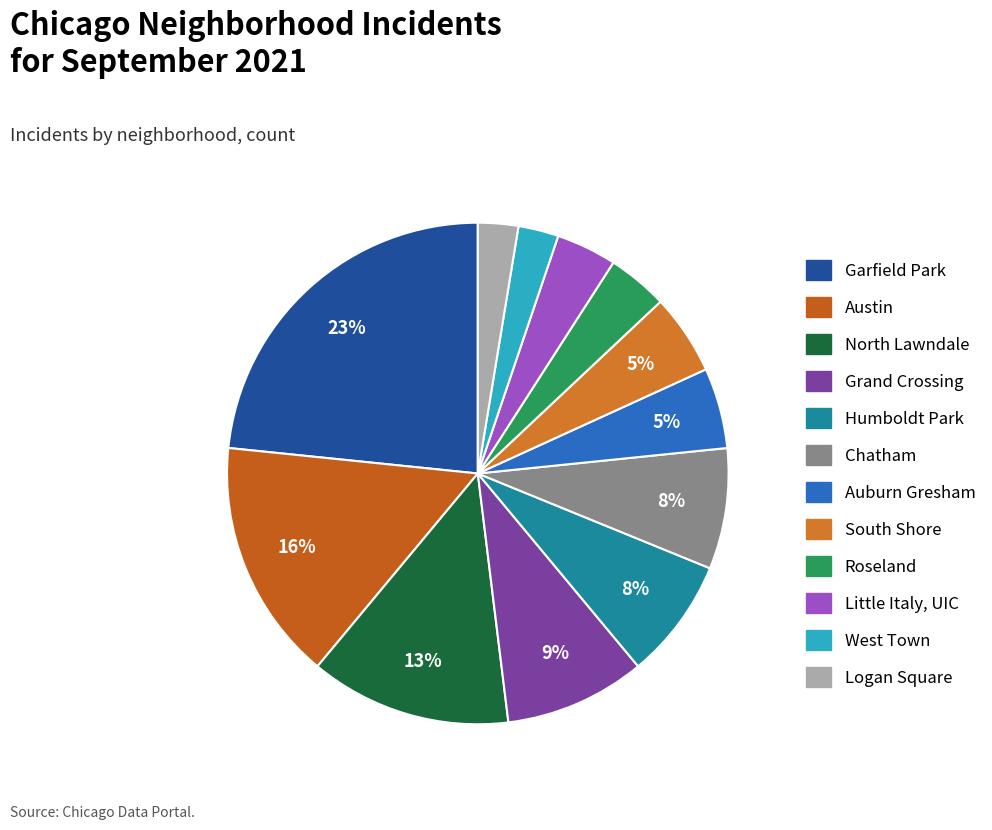

Count the number of slices in the pie.

12